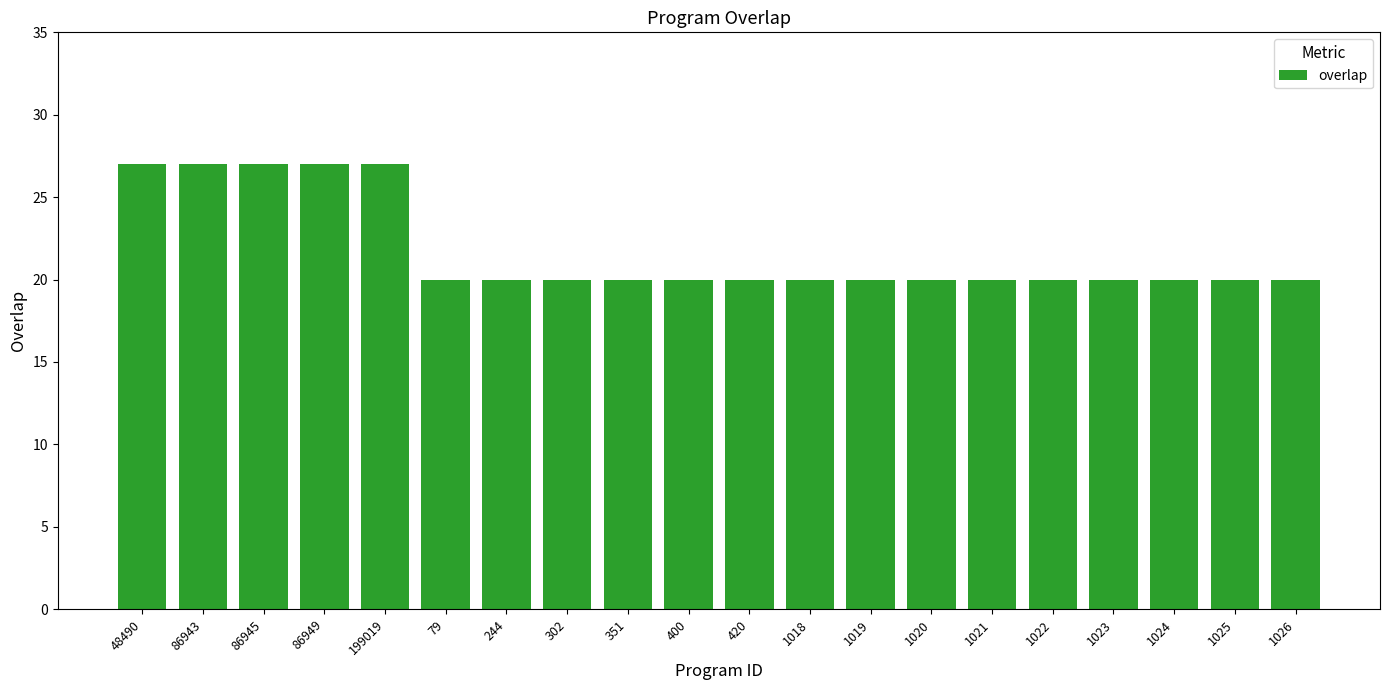

What position from the left is 1026?

20